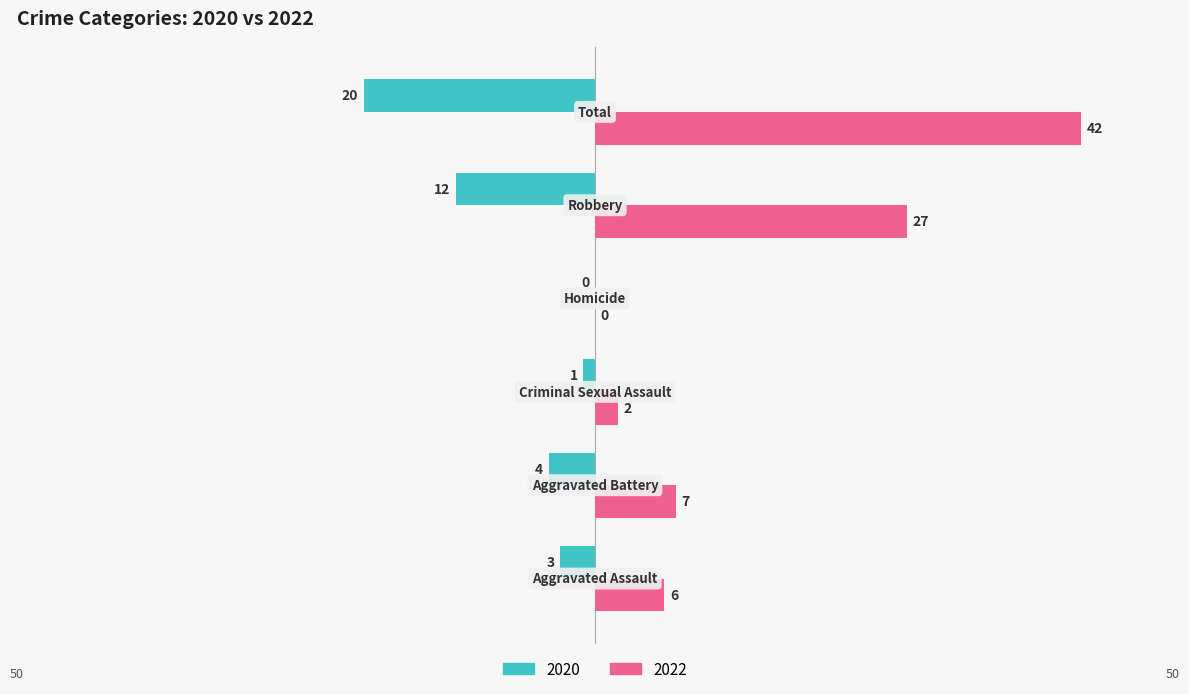

What is the maximum value for 2022?

42